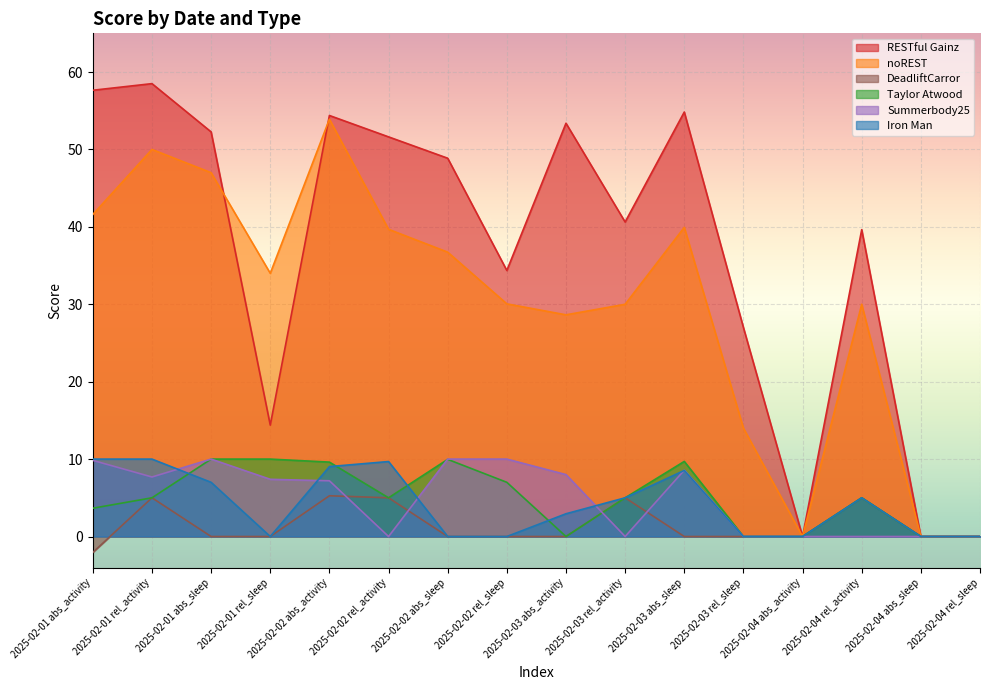

What position from the left is 2025-02-03 rel_sleep?

12